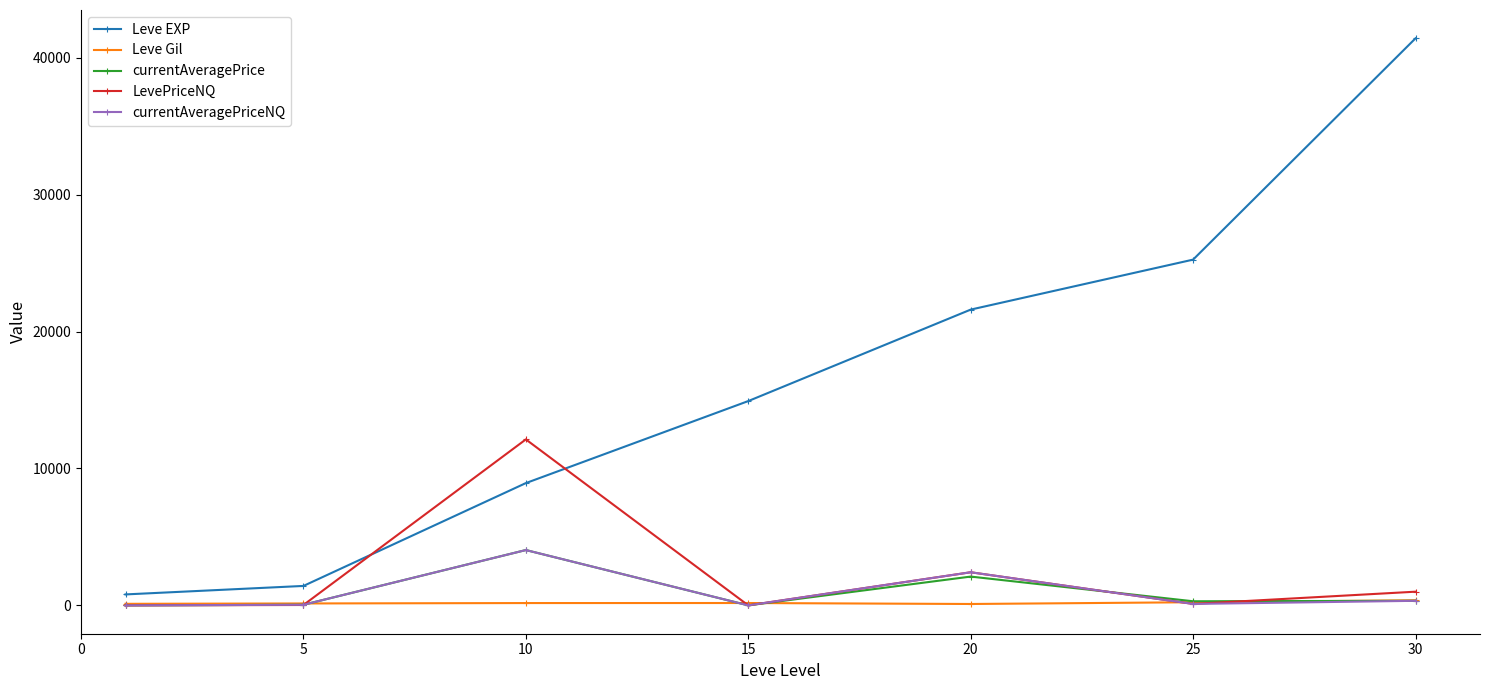

Which series has the largest range (max minus min)?

Leve EXP